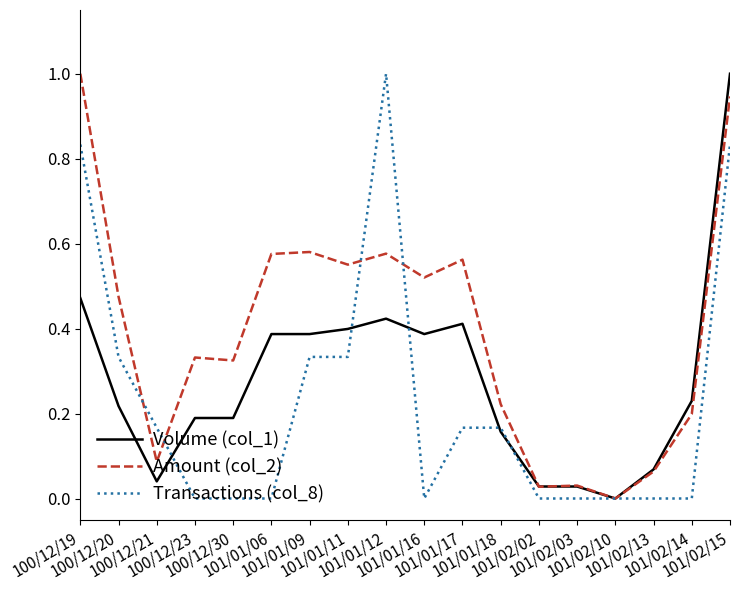

How many values in the Amount (col_2) series exceed 0?

17